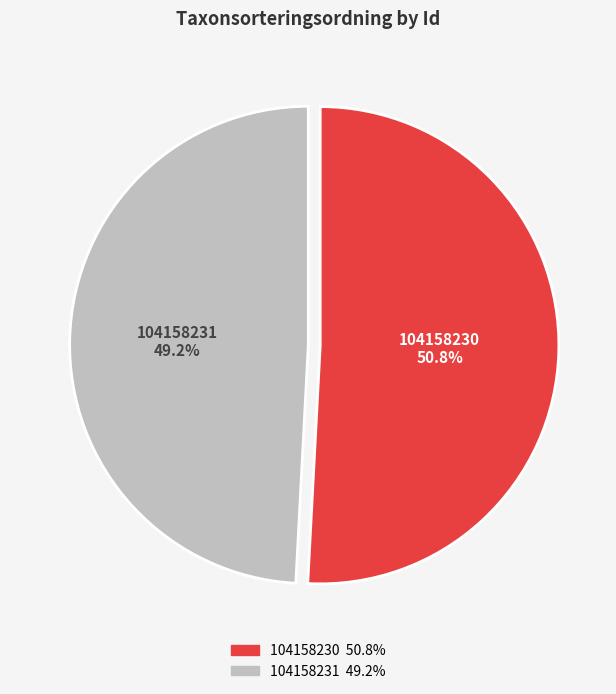

To the nearest percent, what is the difference between the 104158230 and 104158231 slice percentages?

2%